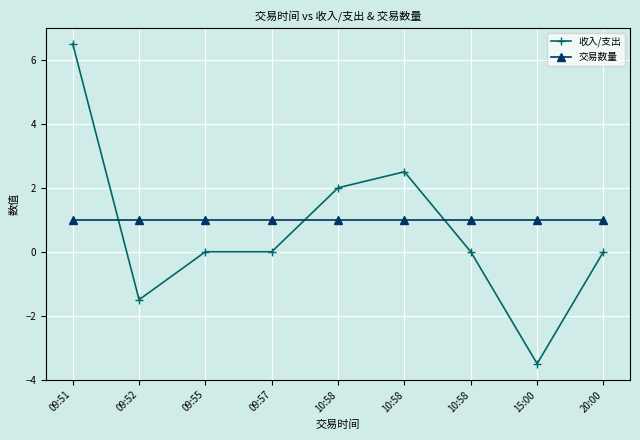

What are all the series names shown in the legend?

收入/支出, 交易数量